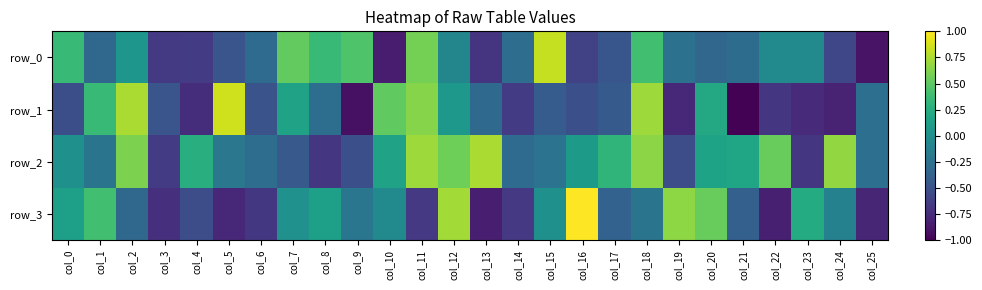

At which label is row_1 closest to 0?

col_12